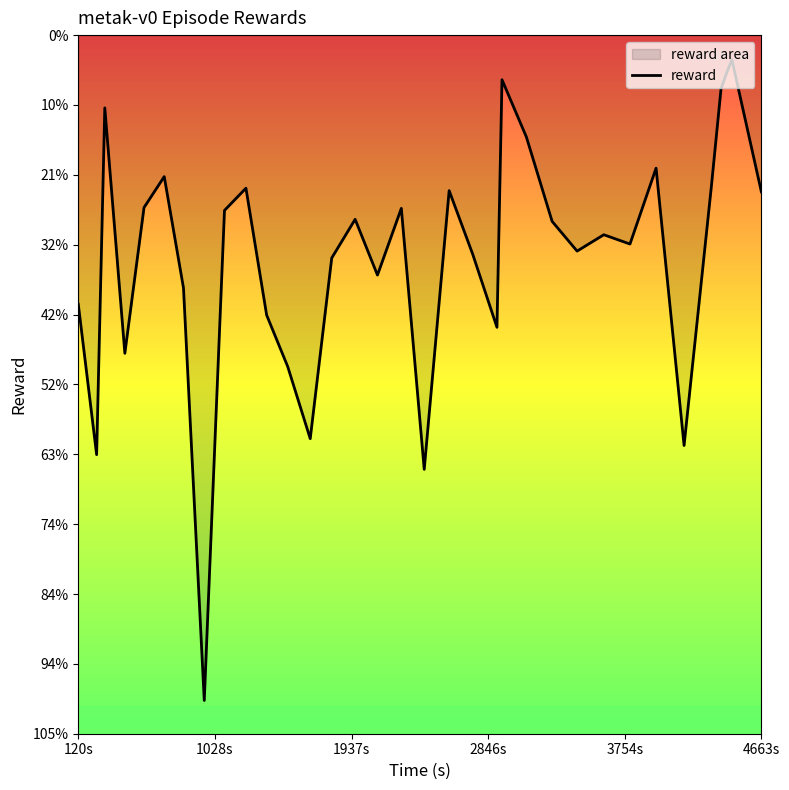

The value at 12 is -7828.5. True or false?

False